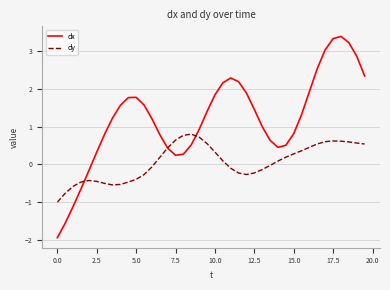

Which series has the widest spread of values?

dx